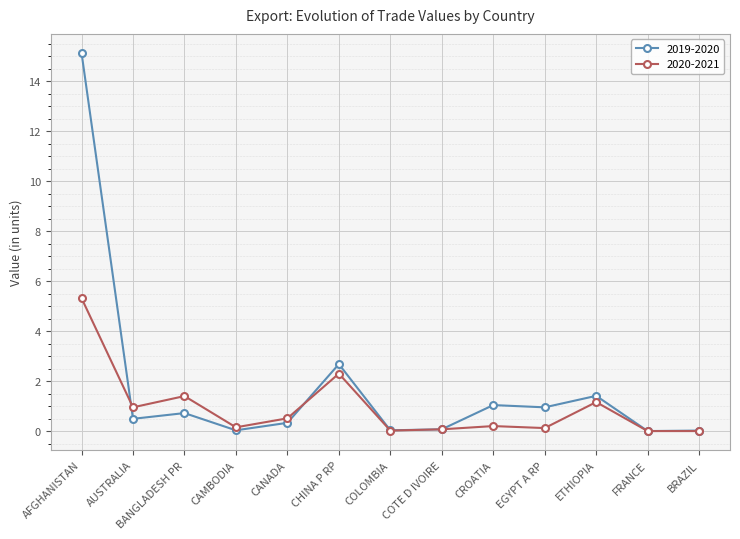

At how many categories does at least one series exceed 11?

1